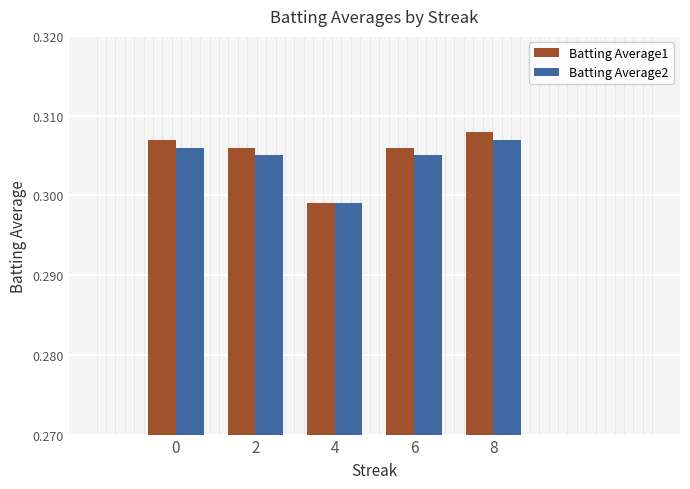

Which series has the largest range (max minus min)?

Batting Average1